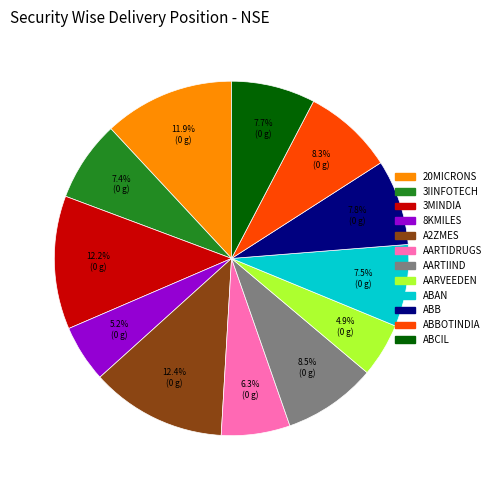

Does any single category account for the majority?

No